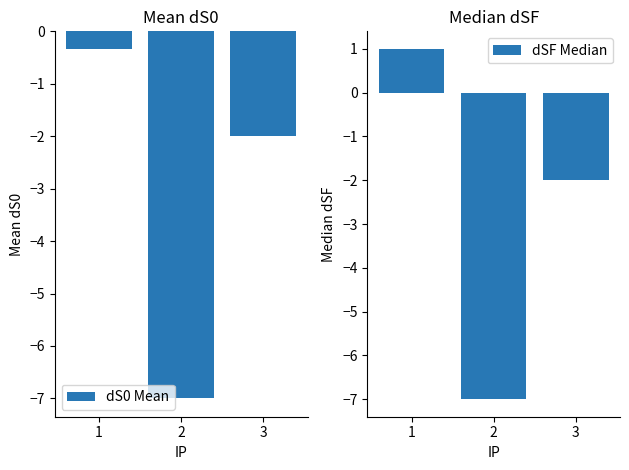

Where is dSF Median nearest to the value -3?

3